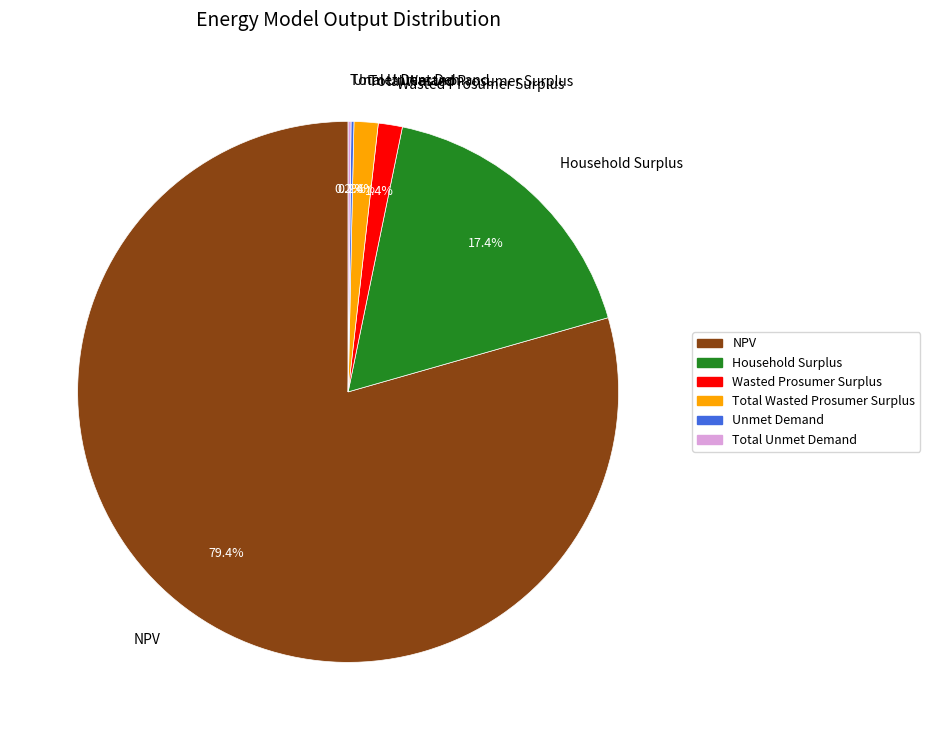

Which slice represents more than half of the pie?

NPV